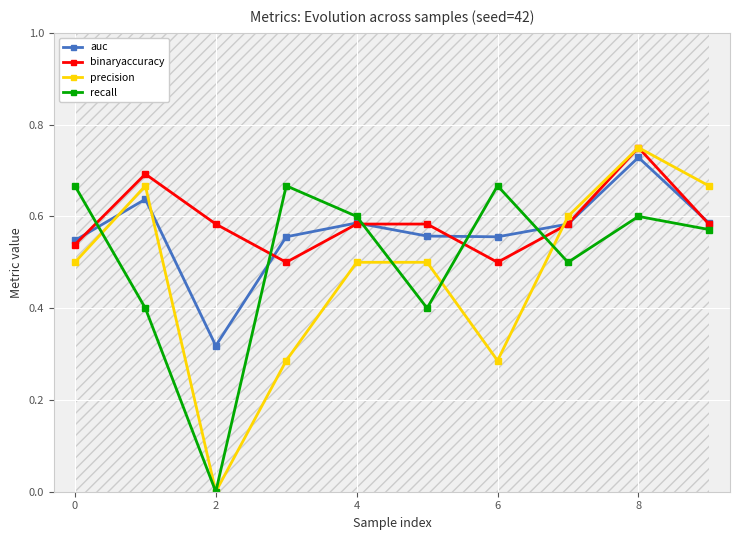

At which category is the sum across all series the highest?

8